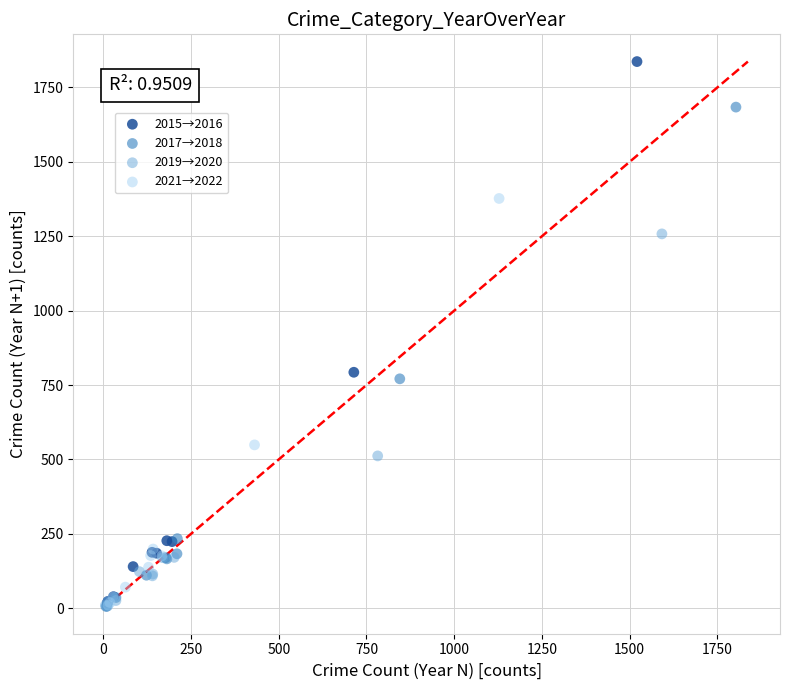

What are all the series names shown in the legend?

2015→2016, 2017→2018, 2019→2020, 2021→2022